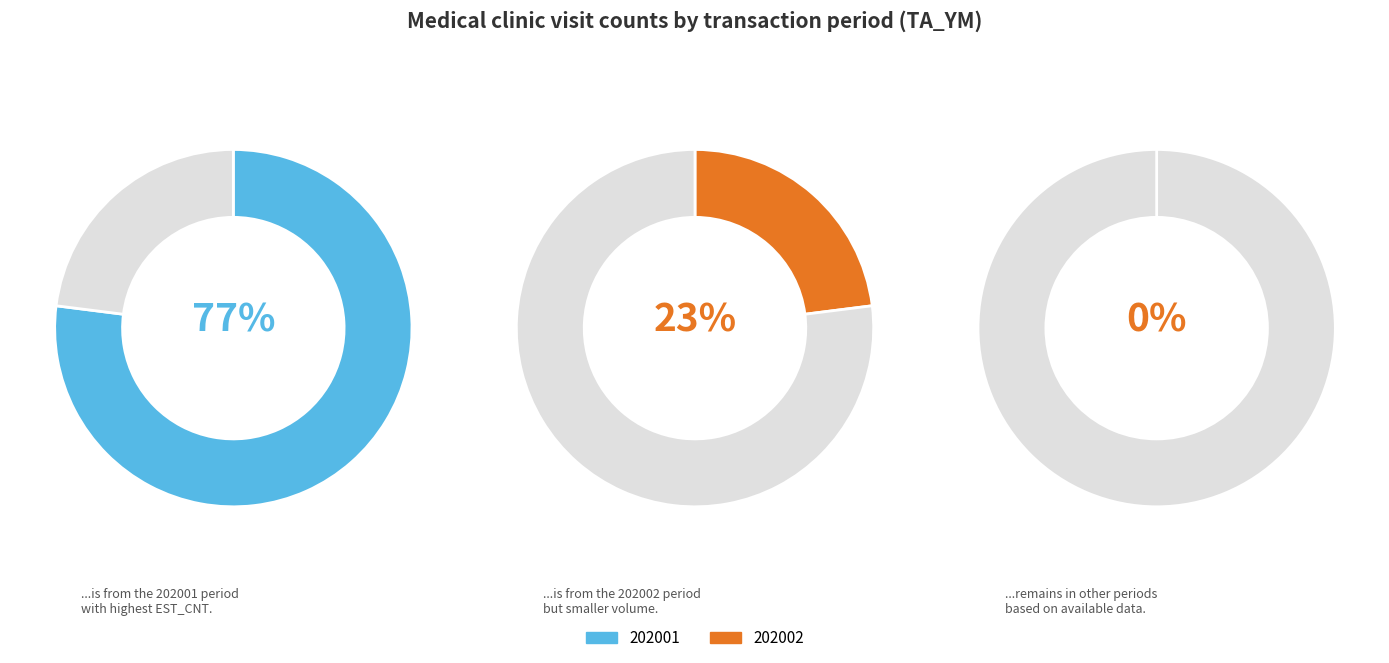

Which series has the largest range (max minus min)?

202001